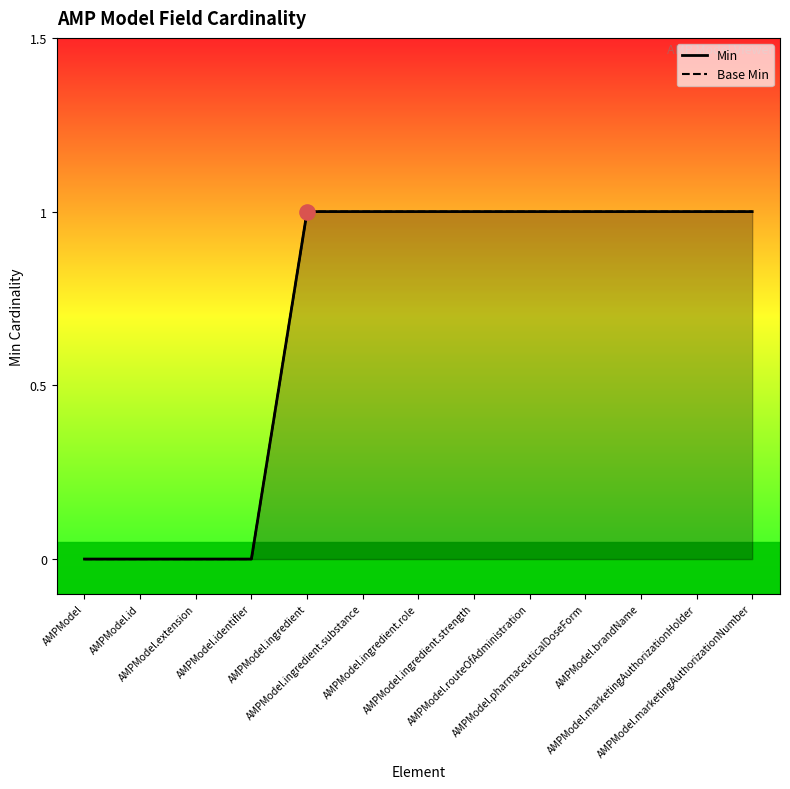

Is the value of Min at AMPModel.marketingAuthorizationNumber greater than the value of Base Min at AMPModel.identifier?

Yes